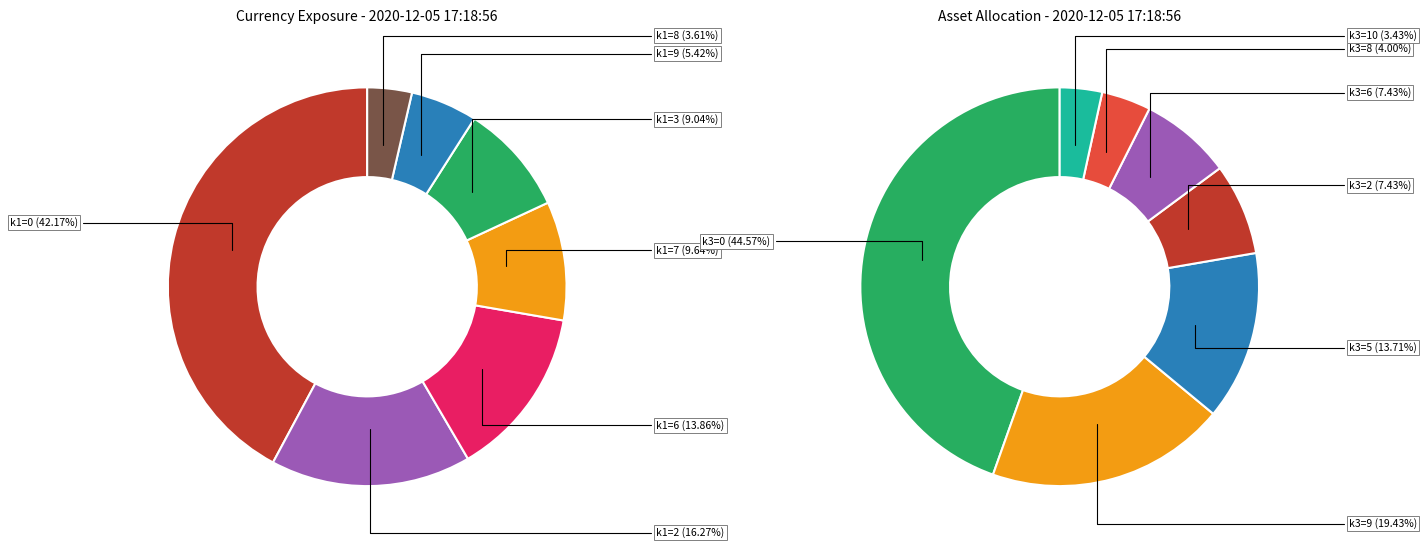

Is the sum of 10 and 30 greater than half?

No